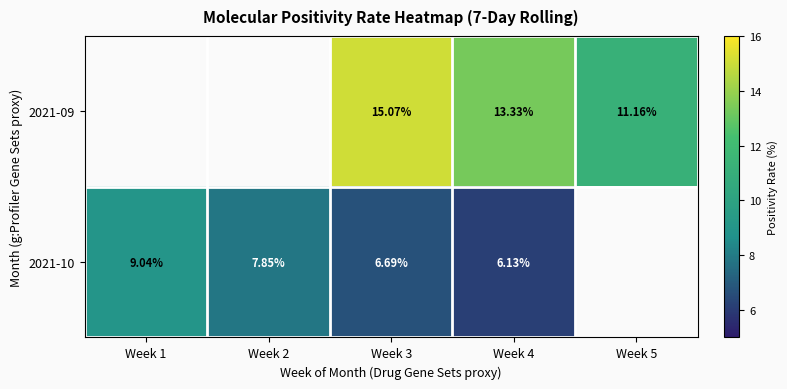

At which category is the sum across all series the highest?

Week 3